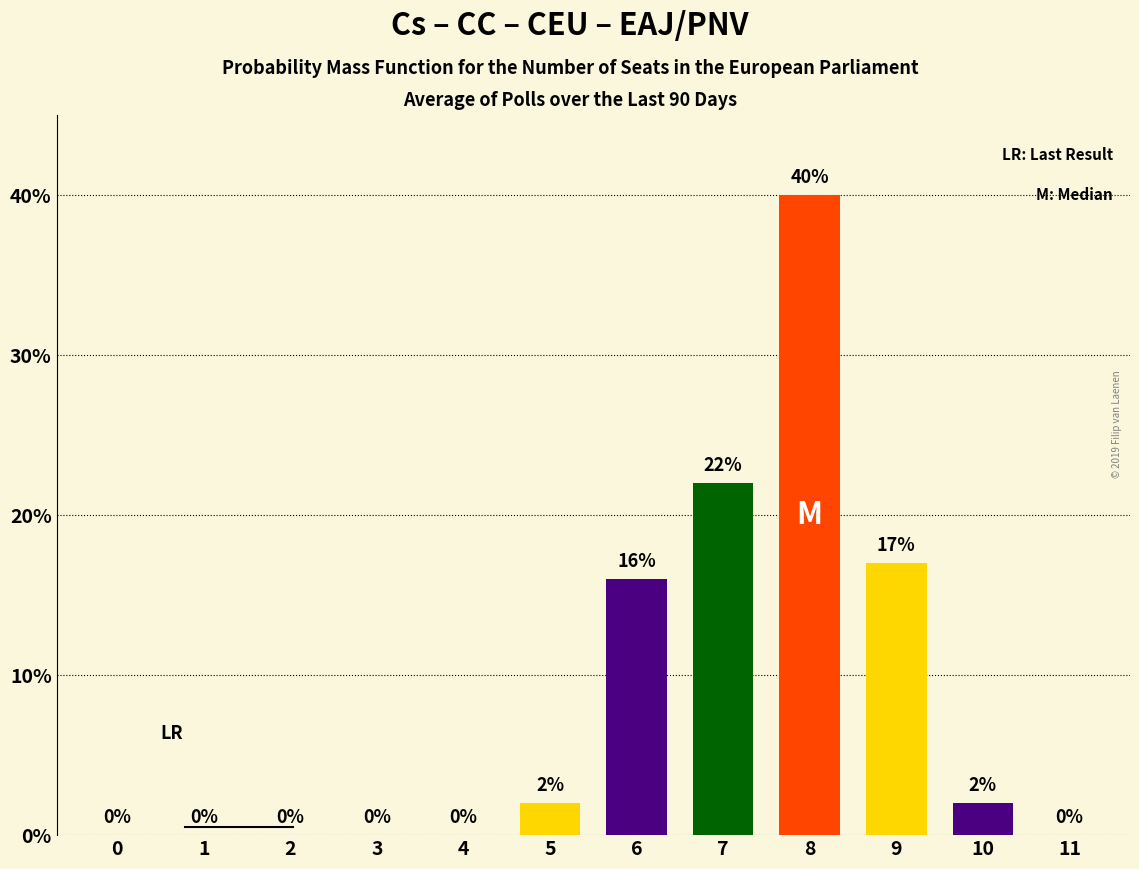

Reading left to right, what are all the values shown in this chart?

0=0	1=0	2=0	3=0	4=0	5=2	6=16	7=22	8=40	9=17	10=2	11=0